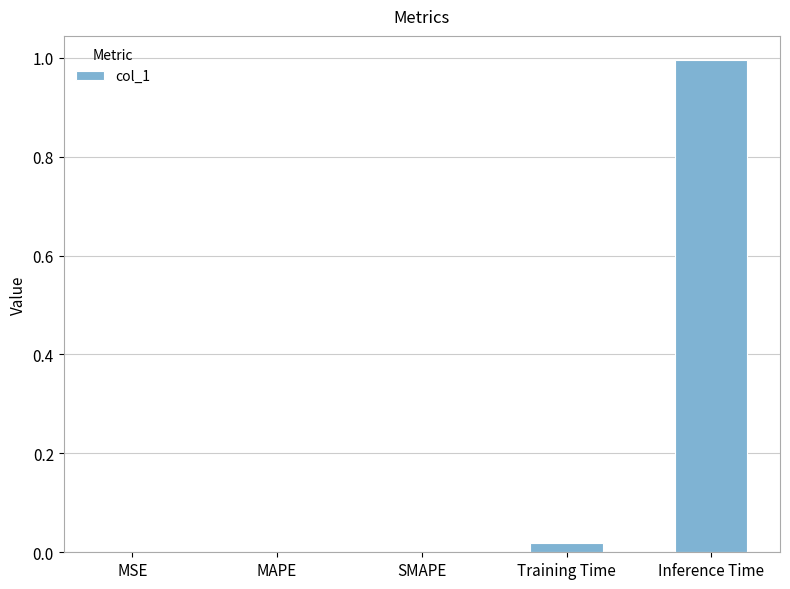

Are the bars grouped side by side (vs. stacked)?

No